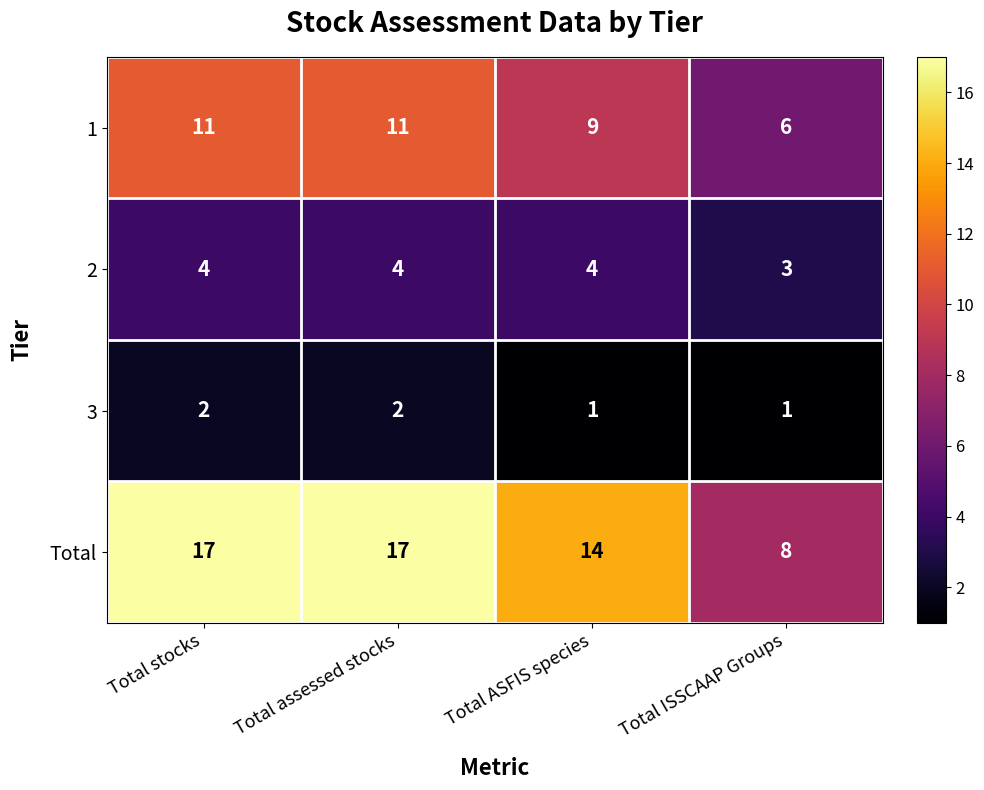

What is the difference between the highest and lowest values at Total stocks?

15